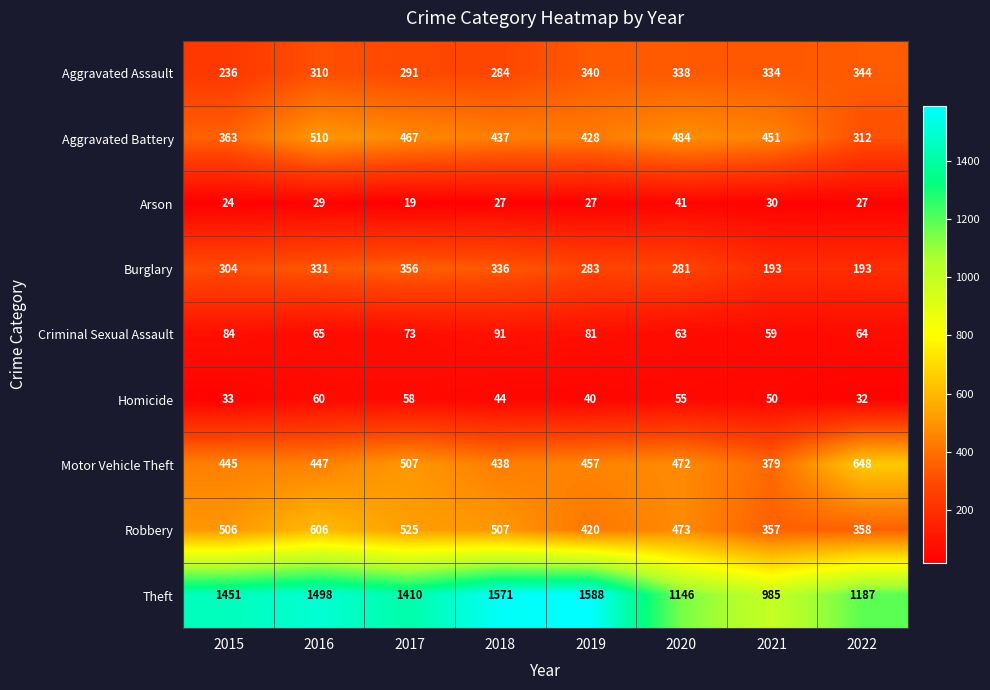

What is the highest value of the Robbery series?

606